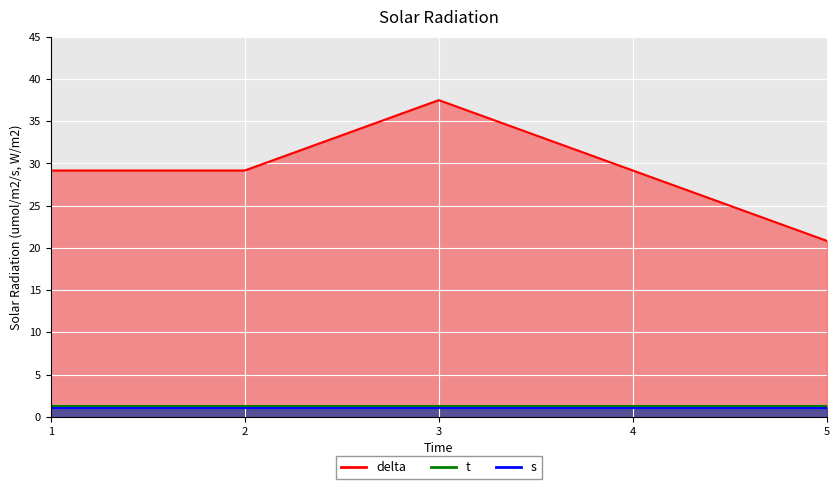

At which label is s closest to 1?

1